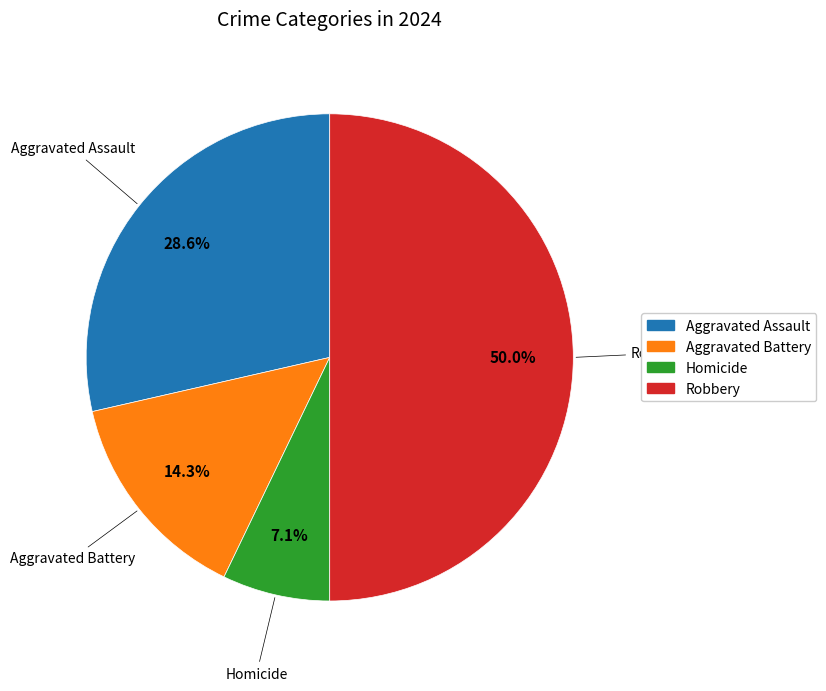

Is it true that Homicide is 7% of the pie?

True